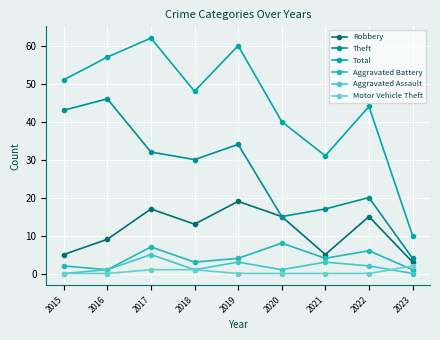

Reading left to right, what are all the values shown in this chart?

Robbery: 2015=5	2016=9	2017=17	2018=13	2019=19	2020=15	2021=5	2022=15	2023=3
Theft: 2015=43	2016=46	2017=32	2018=30	2019=34	2020=15	2021=17	2022=20	2023=4
Total: 2015=51	2016=57	2017=62	2018=48	2019=60	2020=40	2021=31	2022=44	2023=10
Aggravated Battery: 2015=2	2016=1	2017=7	2018=3	2019=4	2020=8	2021=4	2022=6	2023=1
Aggravated Assault: 2015=0	2016=1	2017=5	2018=1	2019=3	2020=1	2021=3	2022=2	2023=0
Motor Vehicle Theft: 2015=0	2016=0	2017=1	2018=1	2019=0	2020=0	2021=0	2022=0	2023=2